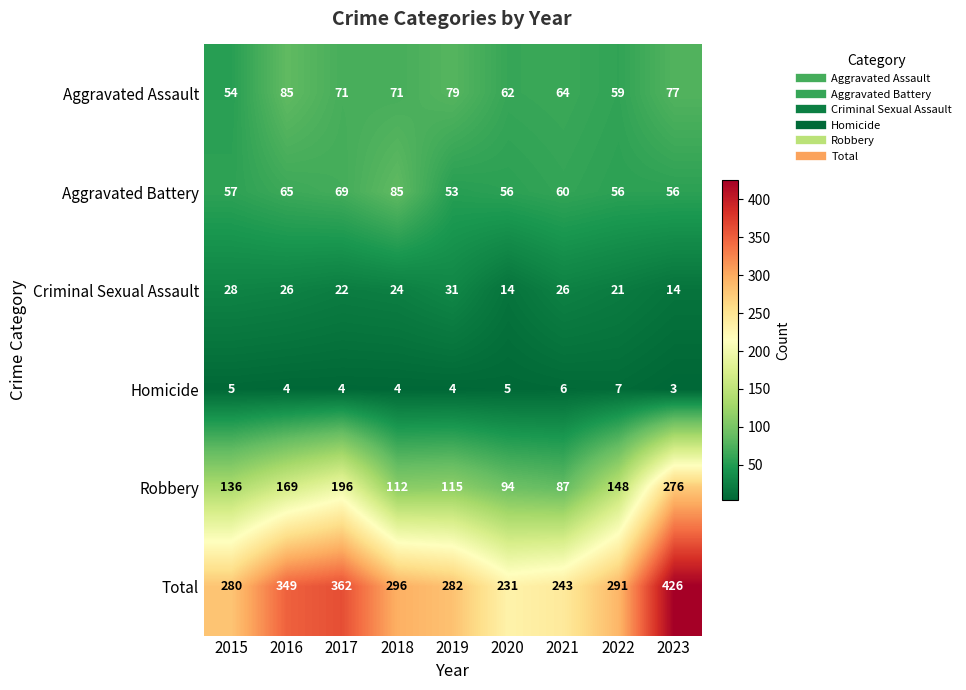

What is the difference between the highest and lowest values at 2020?

226